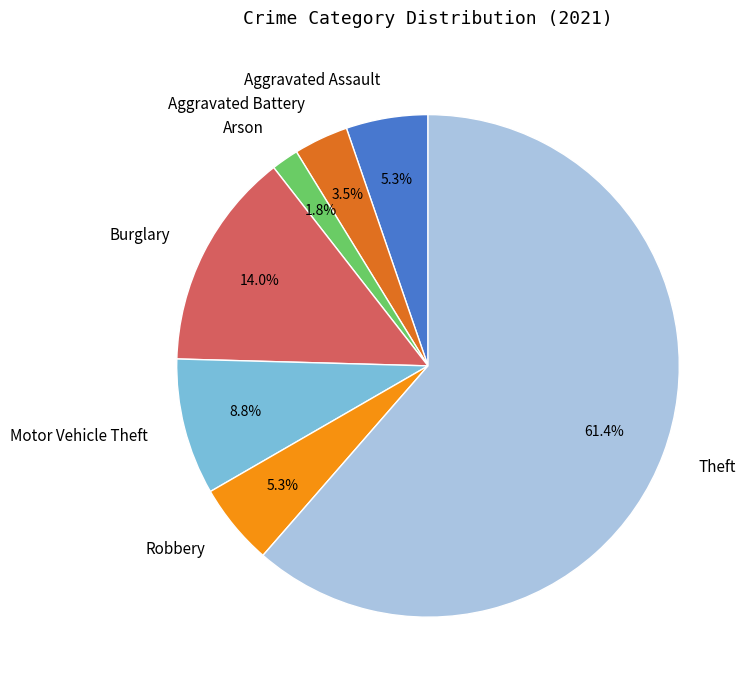

Does any single category account for the majority?

Yes